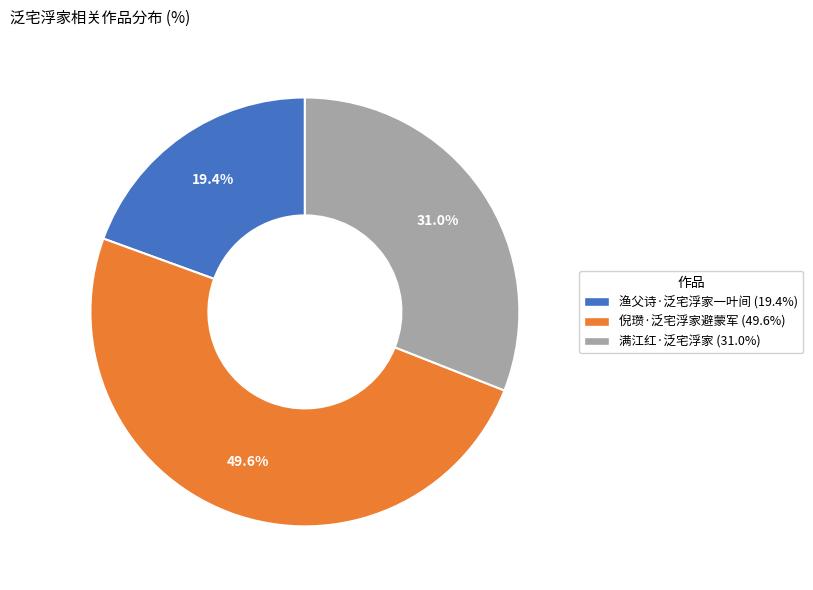

To the nearest percent, what is the average slice percentage?

33%